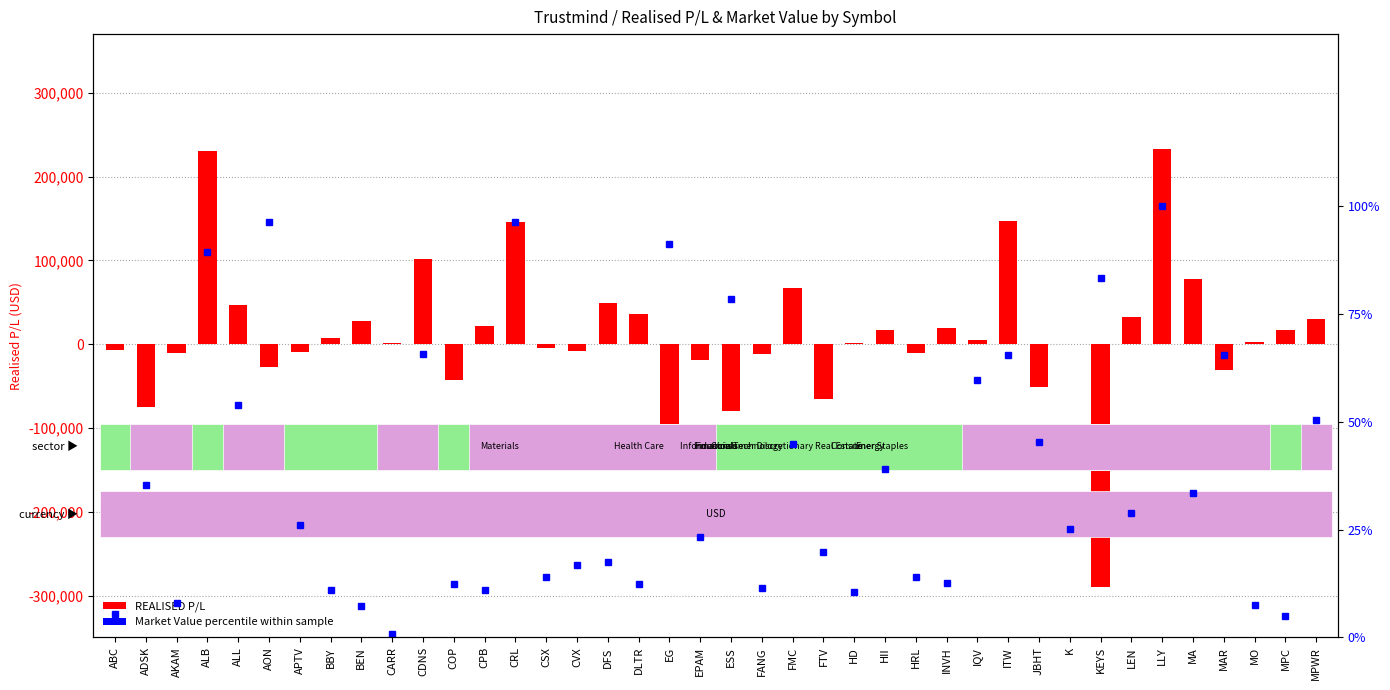

Between CPB and MA, which is larger?

MA